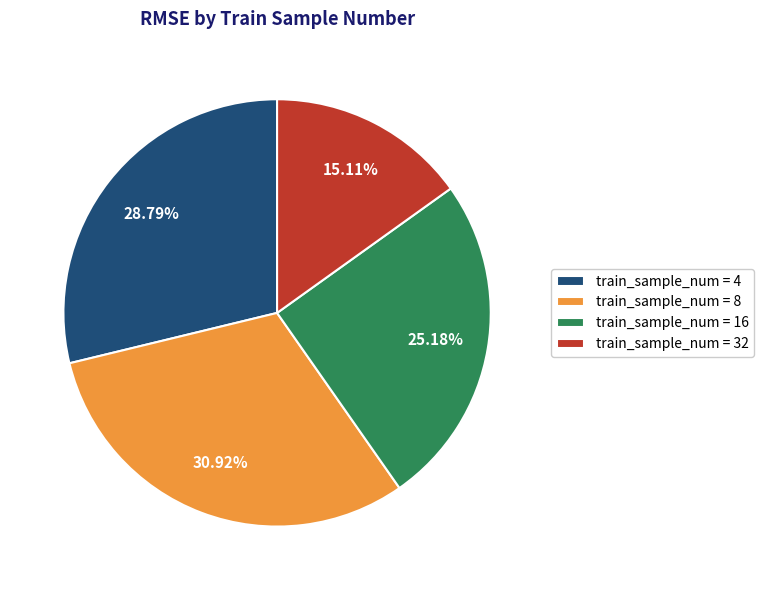

Between train_sample_num = 8 and train_sample_num = 16, which is larger?

train_sample_num = 8